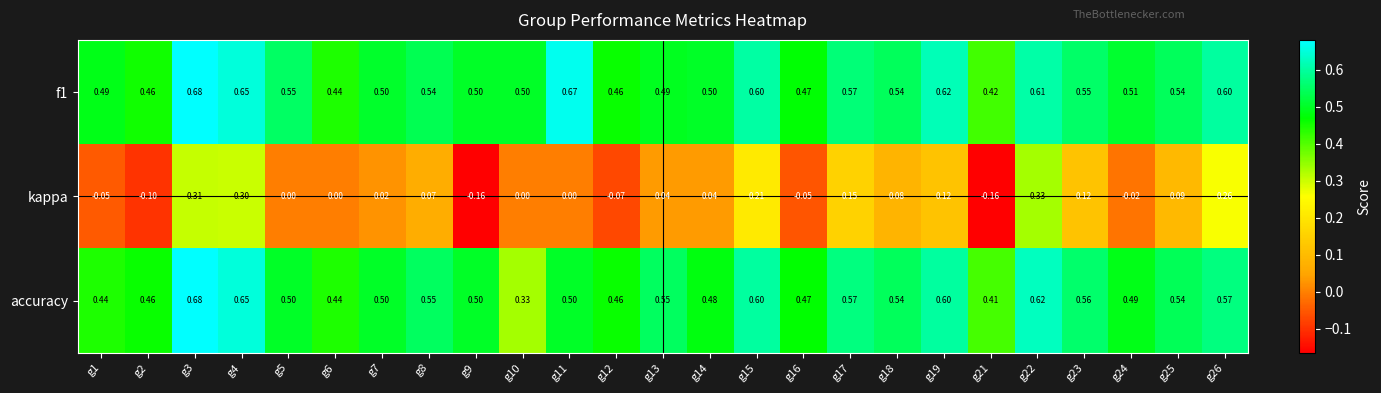

Which series has the largest range (max minus min)?

kappa